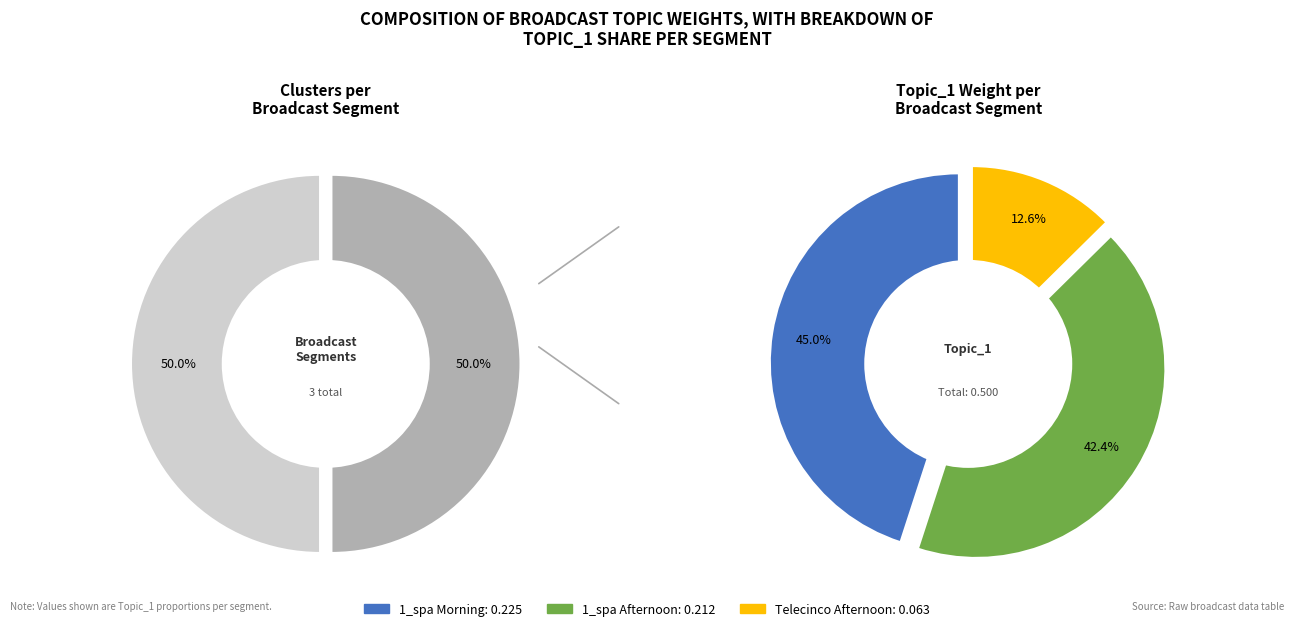

Rank the categories by value from lowest to highest.

Telecinco_2017 05 15_afternoon_new, 1_spa_2017 05 15_afternoon_new, 1_spa_2017 05 15_morning_new